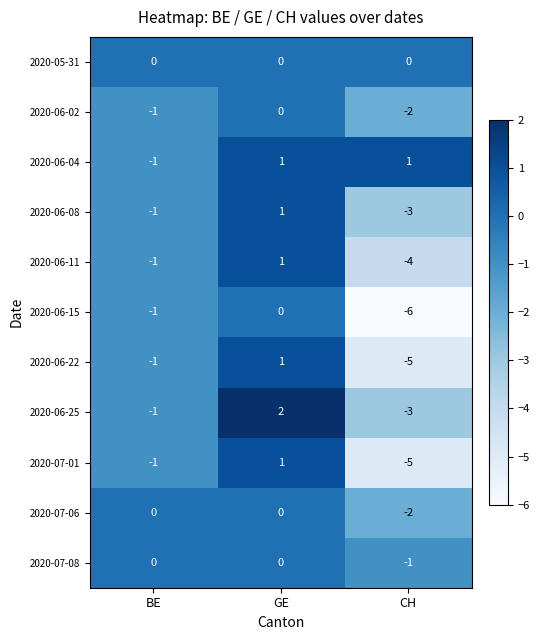

Where does the 2020-06-25 series first go above -1?

GE